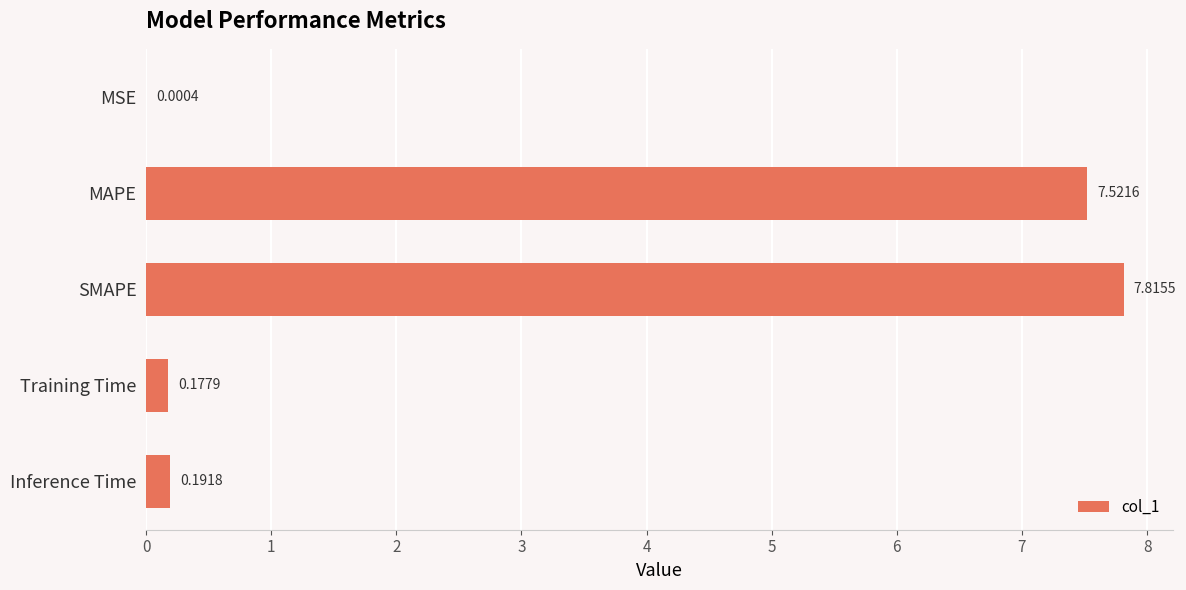

What is the change in value from MSE to SMAPE?

+7.8